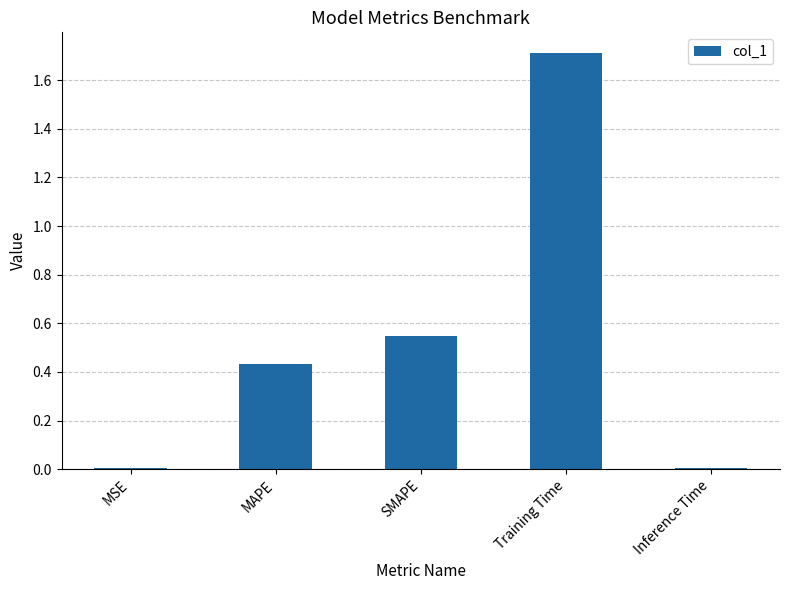

The value at Training Time is 2.7. True or false?

False